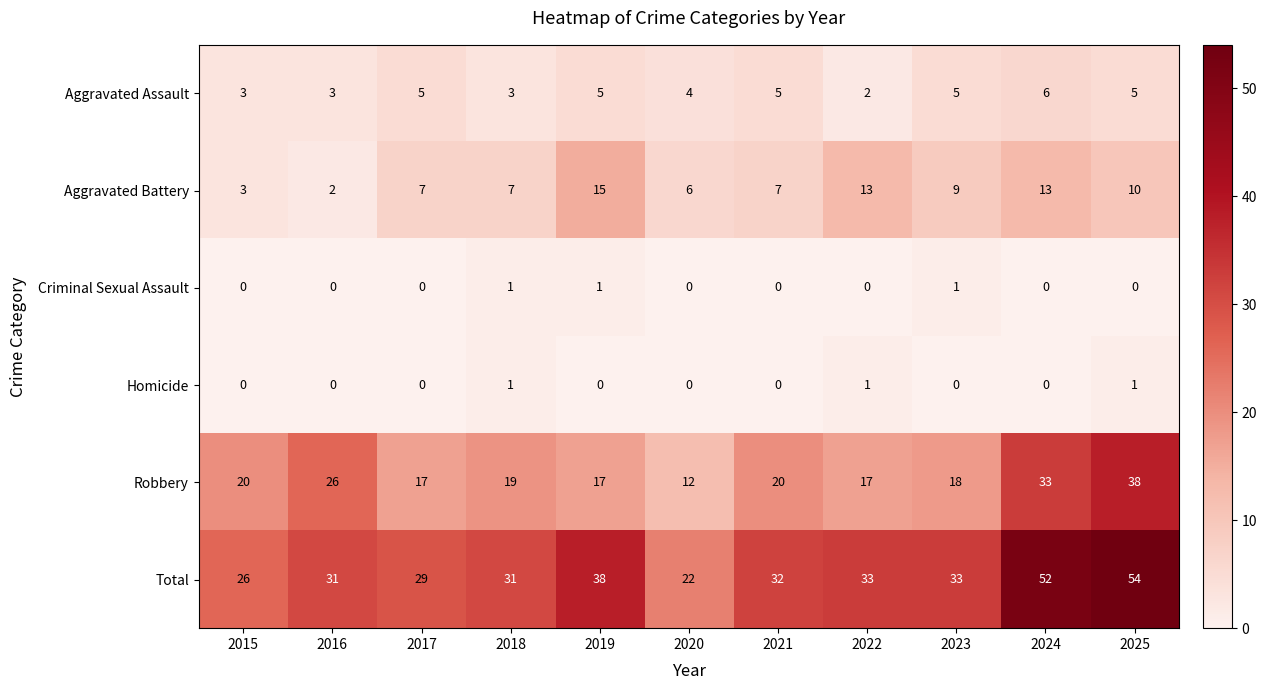

What is the greatest value displayed?

54